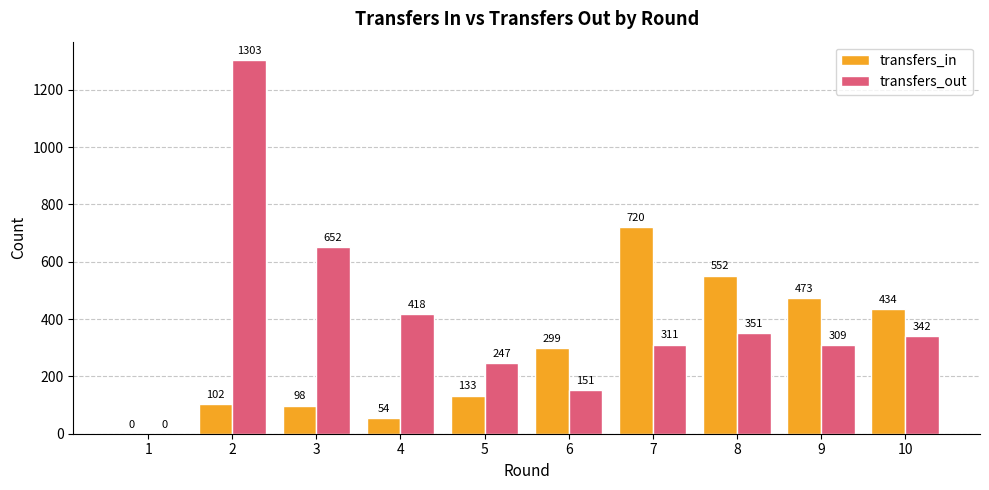

Reading right to left, transcribe all the data shown in this chart.

transfers_in: 10=434	9=473	8=552	7=720	6=299	5=133	4=54	3=98	2=102	1=0
transfers_out: 10=342	9=309	8=351	7=311	6=151	5=247	4=418	3=652	2=1303	1=0